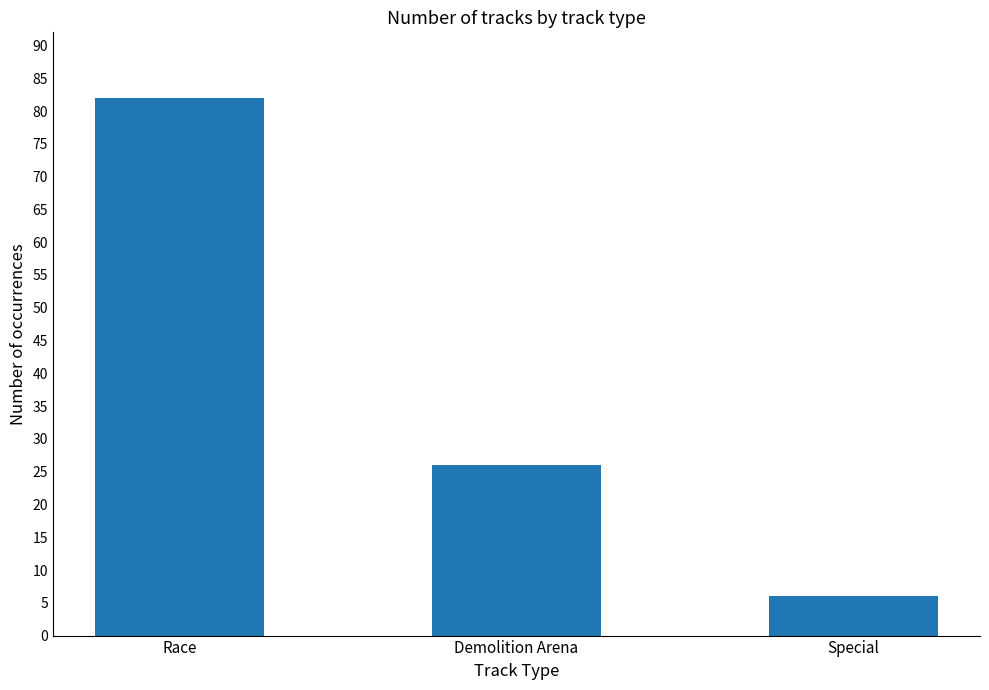

Approximately how many times larger is the value at Special compared to Race?

0.1